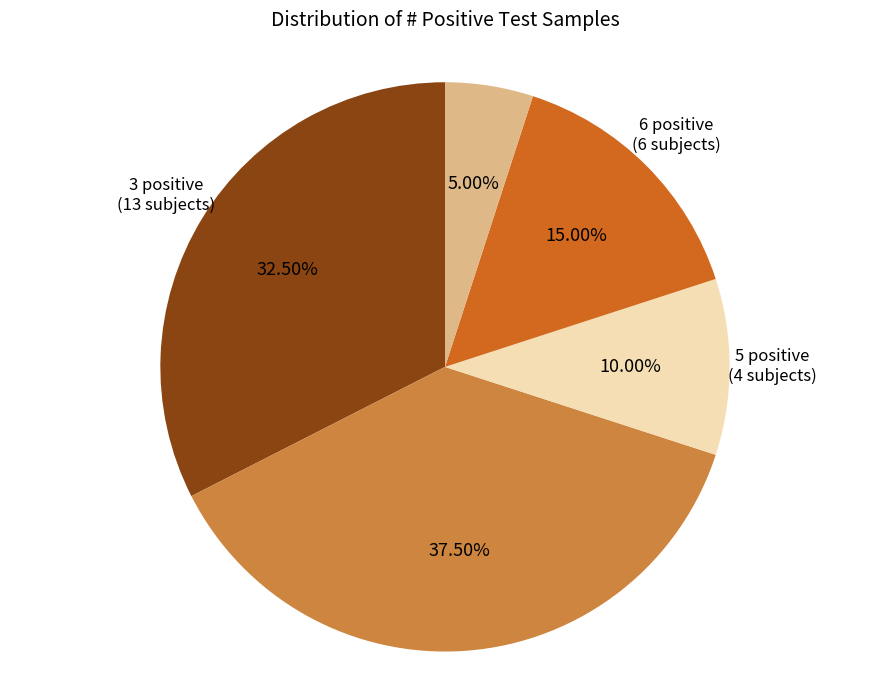

Is there any slice that represents more than half of the pie?

No